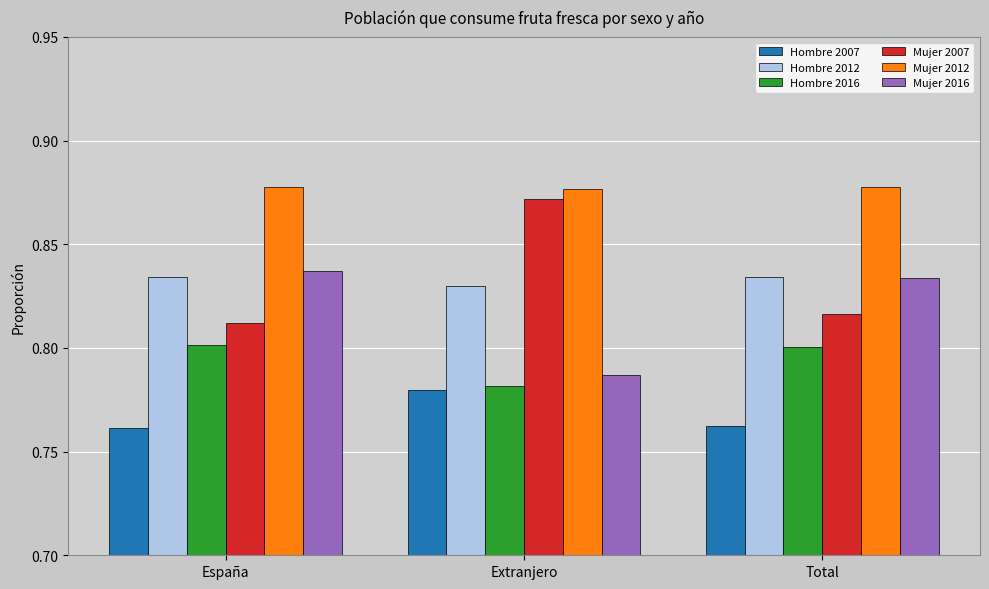

The value of Mujer 2007 at España is 1.2. True or false?

False